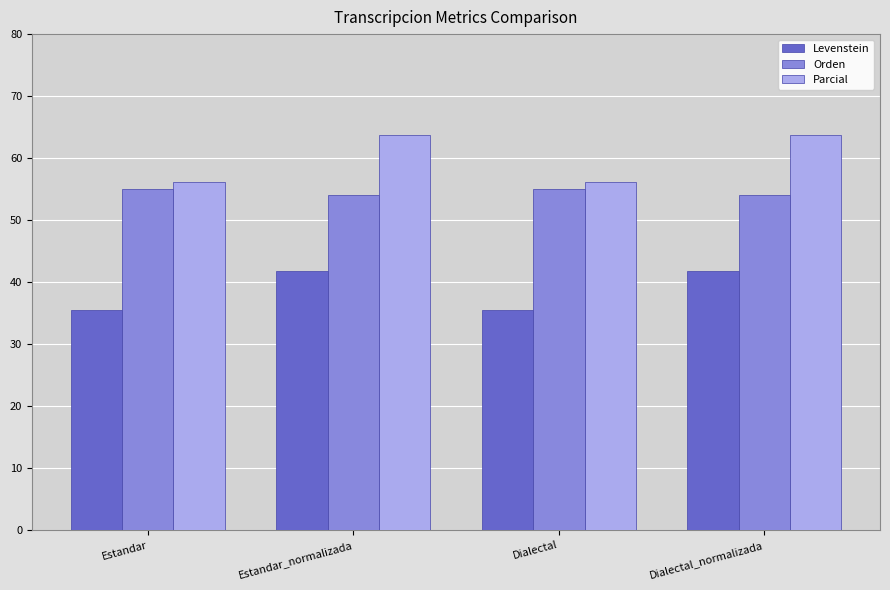

What is the difference between the highest and lowest values at Dialectal_normalizada?

22.0